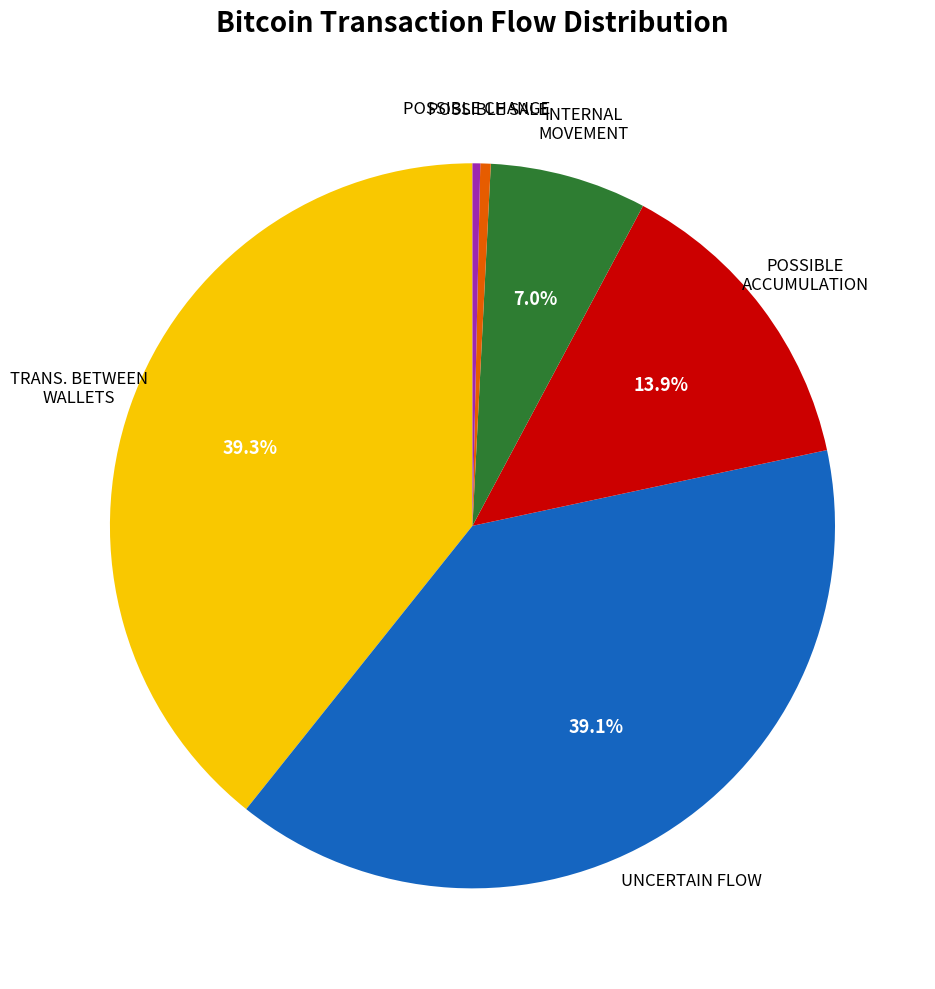

Does any single category account for the majority?

No